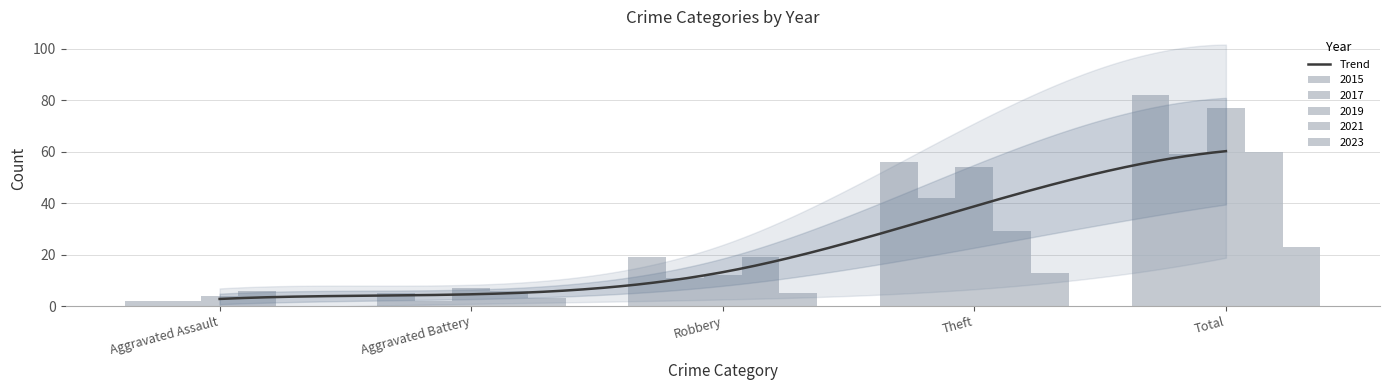

What is the maximum value shown in the chart?

82